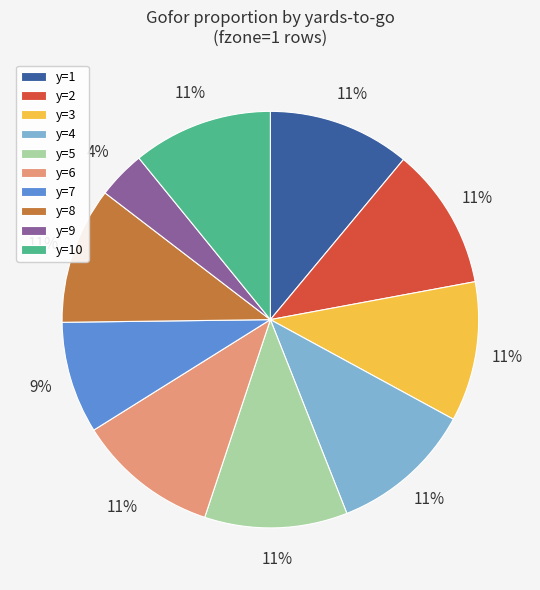

Is y=4 the majority of the pie?

No